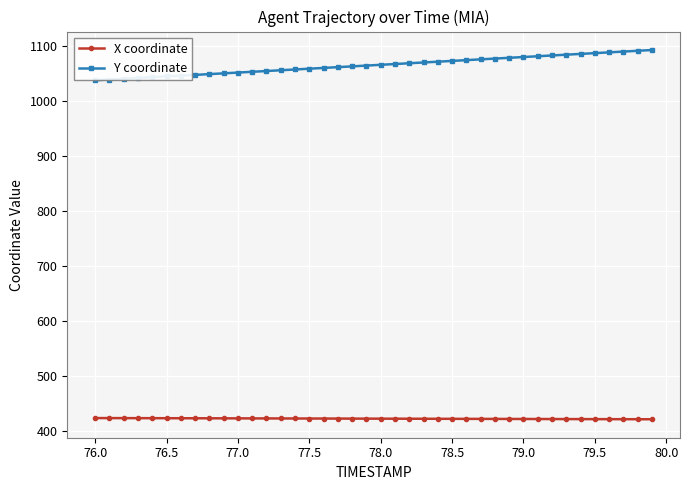

What are all the series names shown in the legend?

X coordinate, Y coordinate